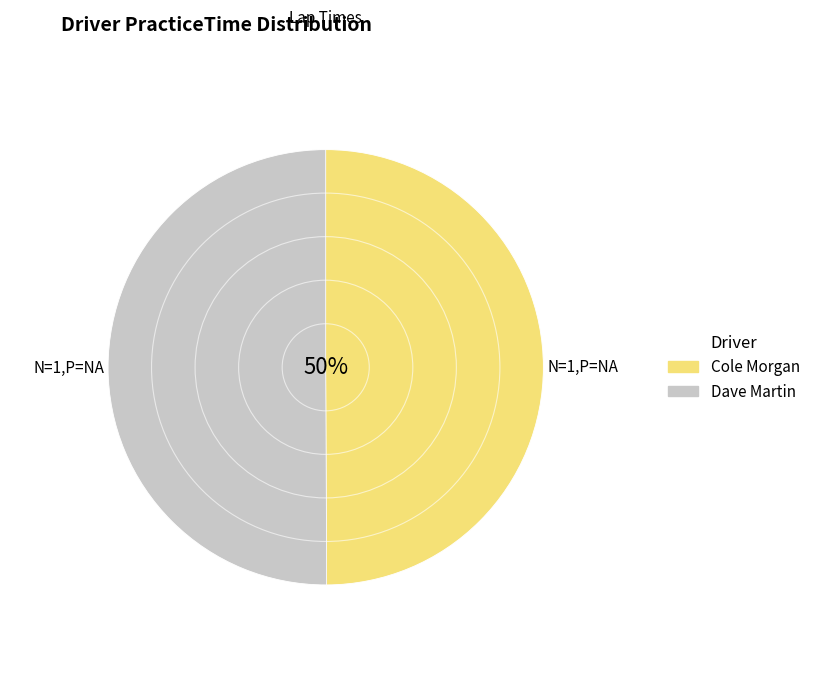

Count the number of slices in the pie.

2